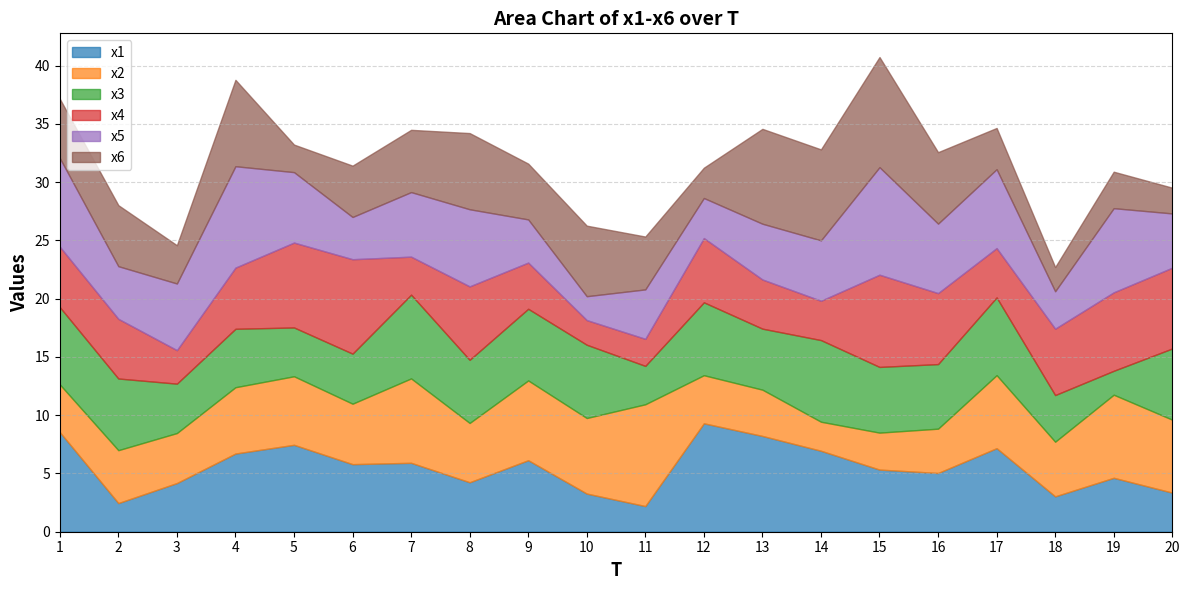

What is the difference between the maximum and minimum values in the x3 series?

5.1